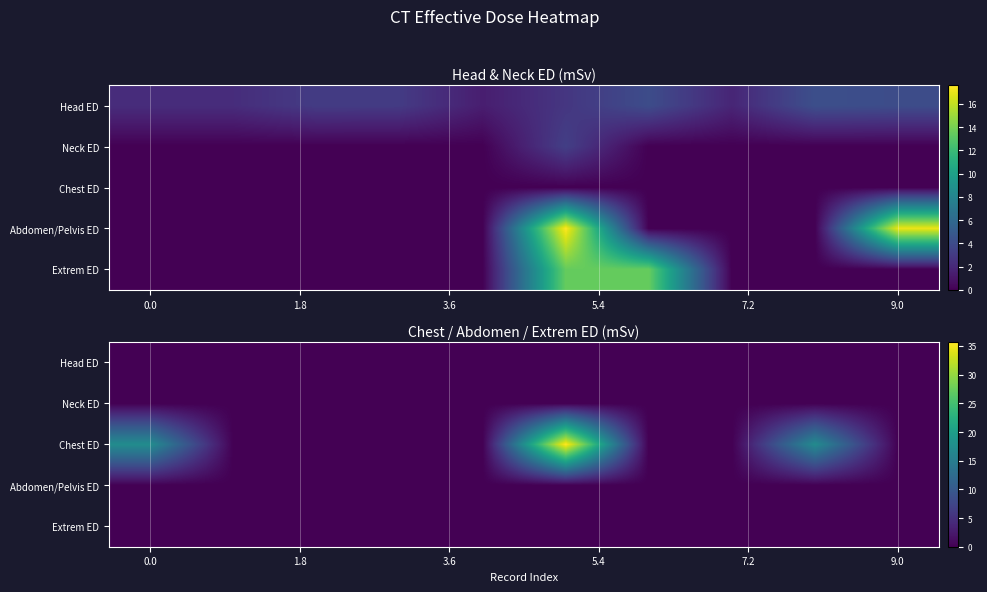

Which series has the widest spread of values?

Chest ED